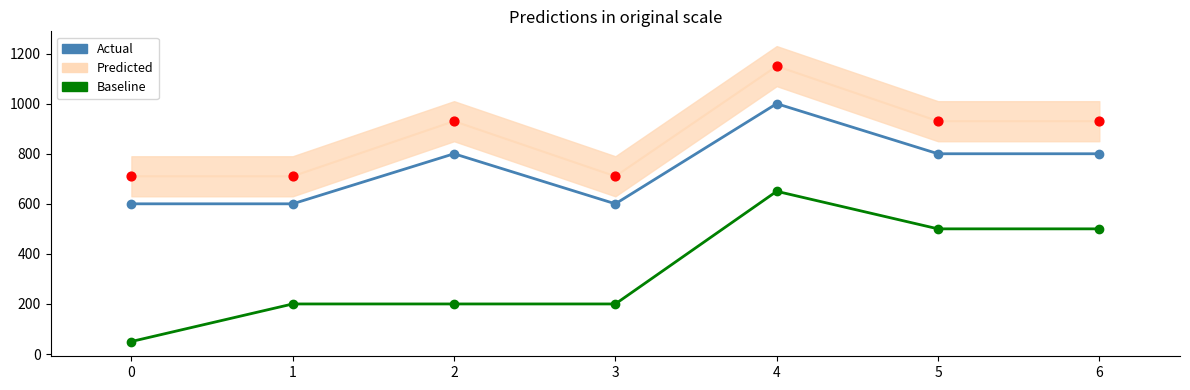

What is the total value across all series at 3?

800